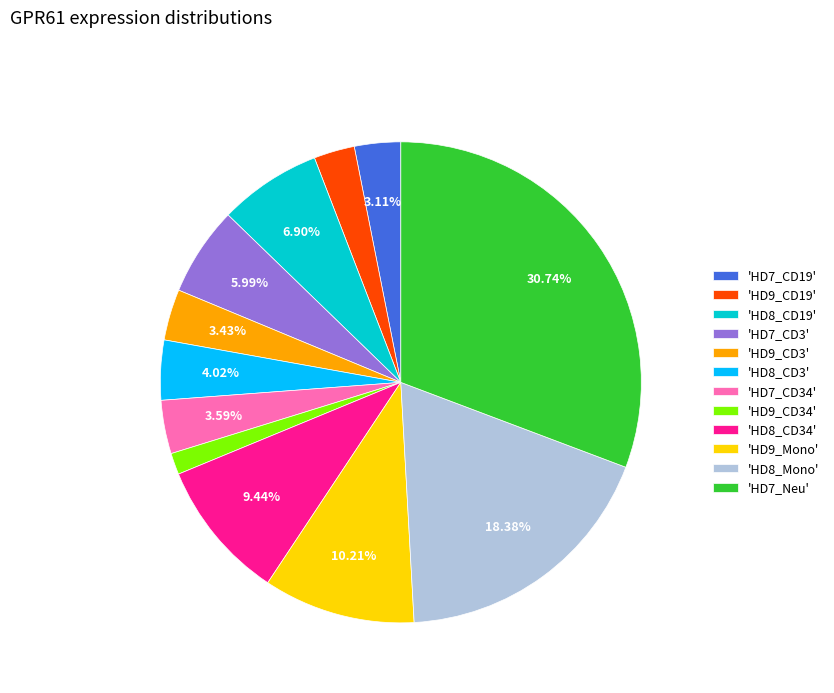

Approximately how many times larger is the value at 'HD8_CD19' compared to 'HD9_Mono'?

0.7